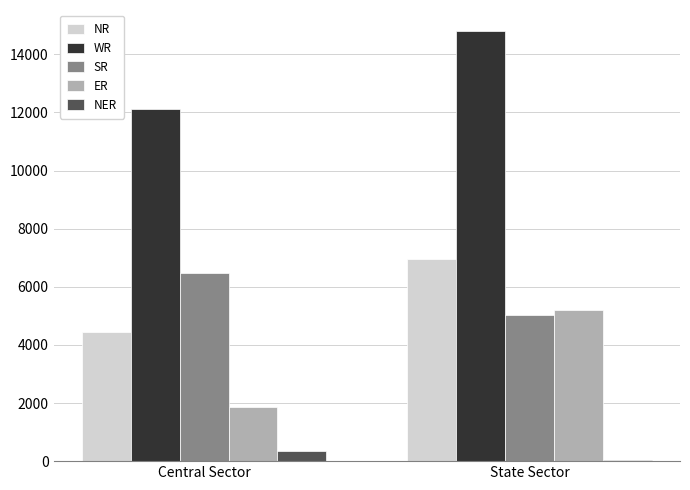

List the series in order of their peak value, highest first.

WR, NR, SR, ER, NER